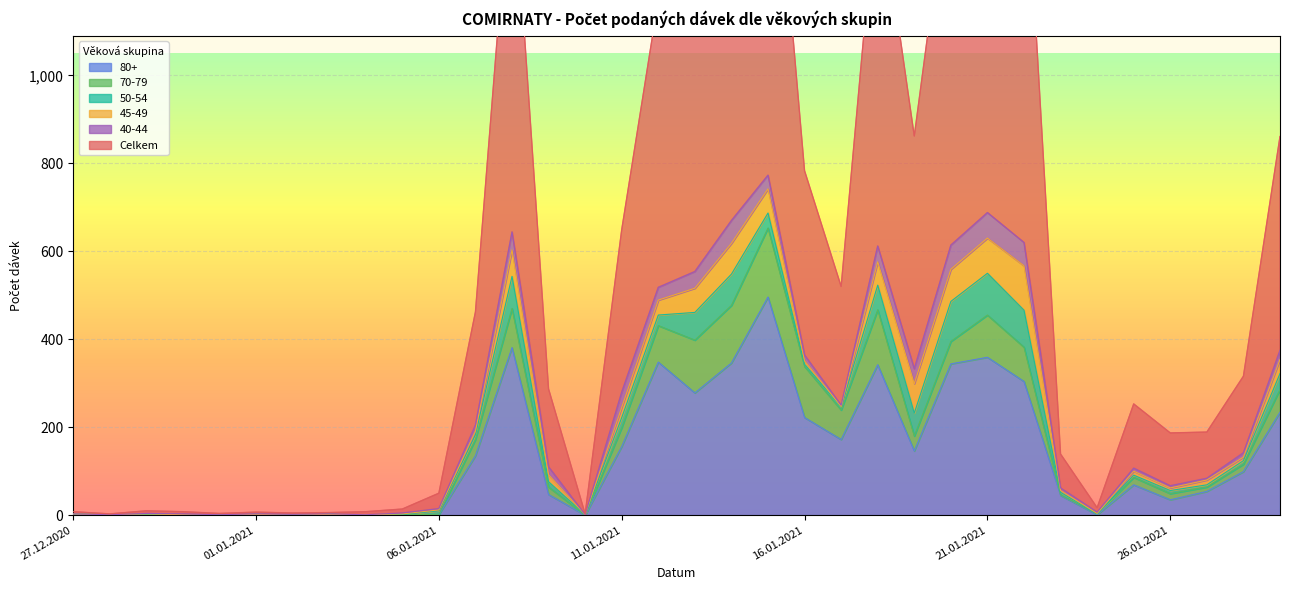

Where is the first local maximum for 80+?

03.01.2021